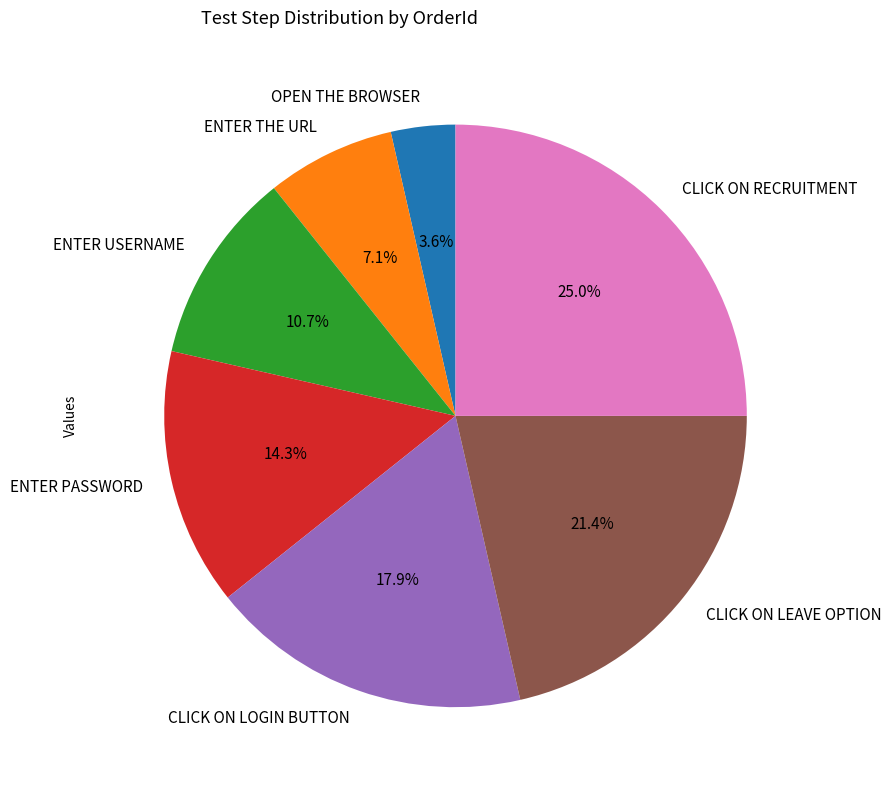

The CLICK ON LOGIN BUTTON slice represents 32% of the pie. True or false?

False